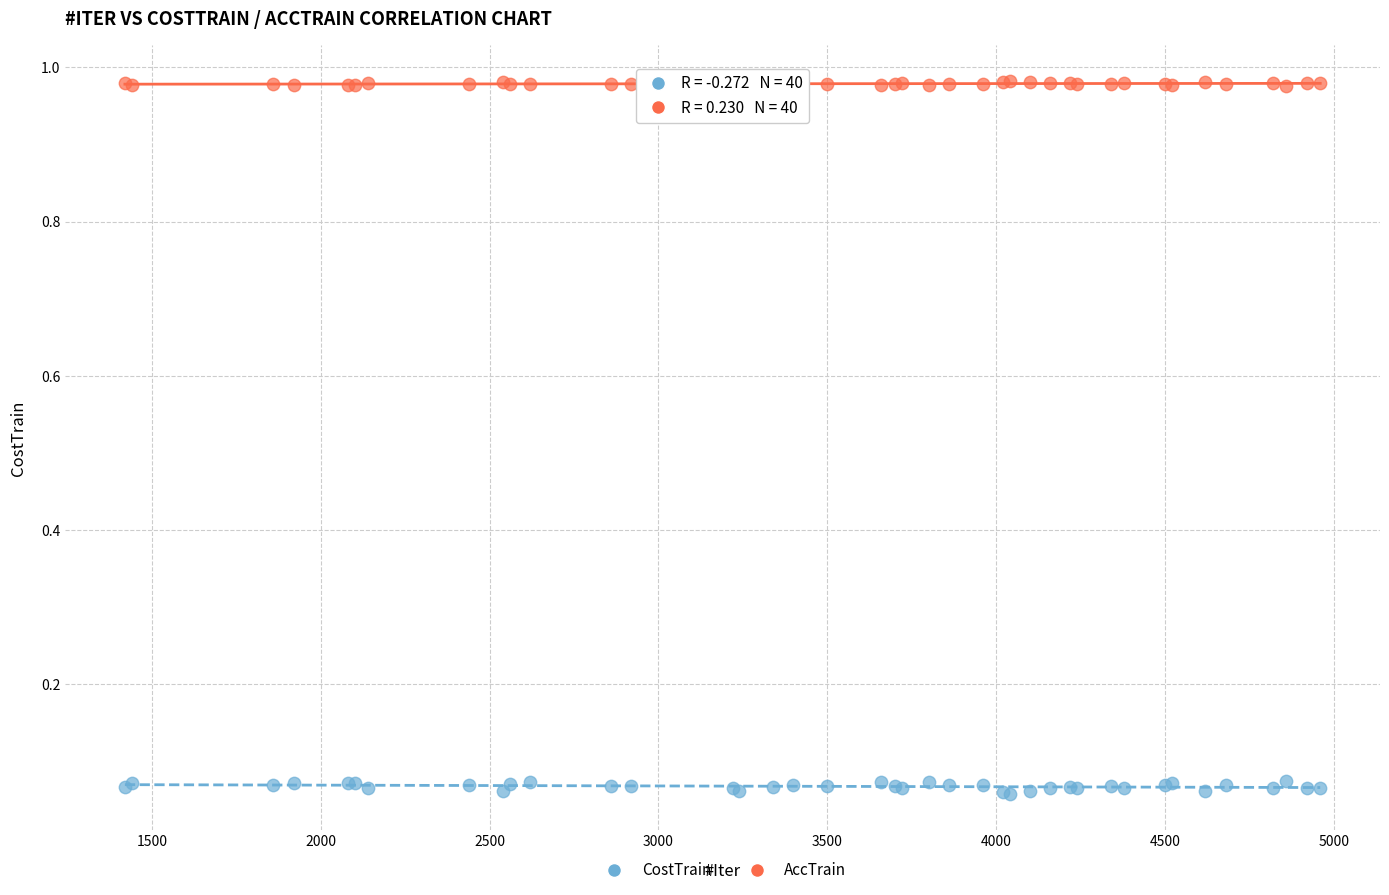

What is the X range (max minus min) for the scatter plot?

3540.0